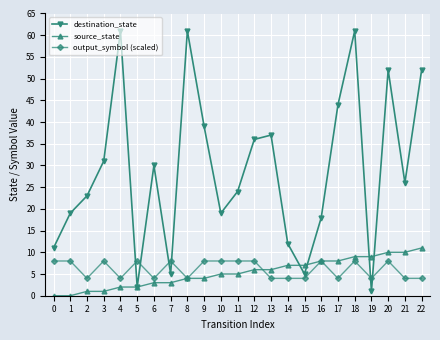

True or false: output_symbol (scaled) and source_state cross at least once.

True